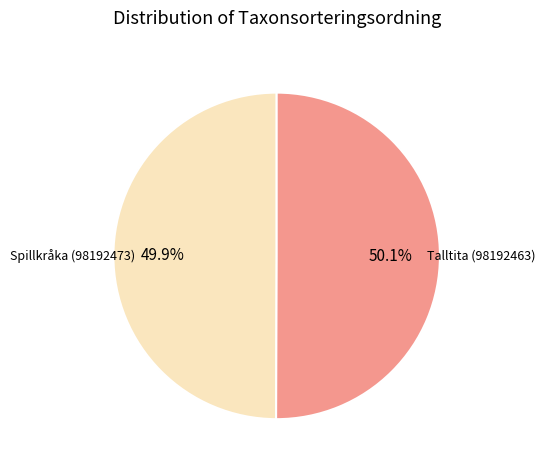

Is there any slice that represents more than half of the pie?

Yes